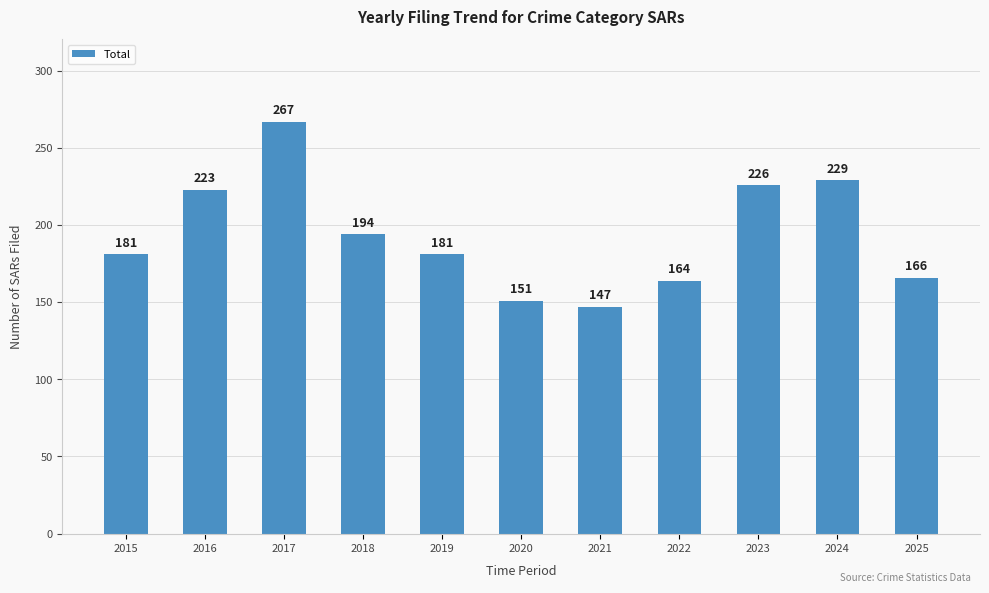

Are the bars grouped side by side (vs. stacked)?

No